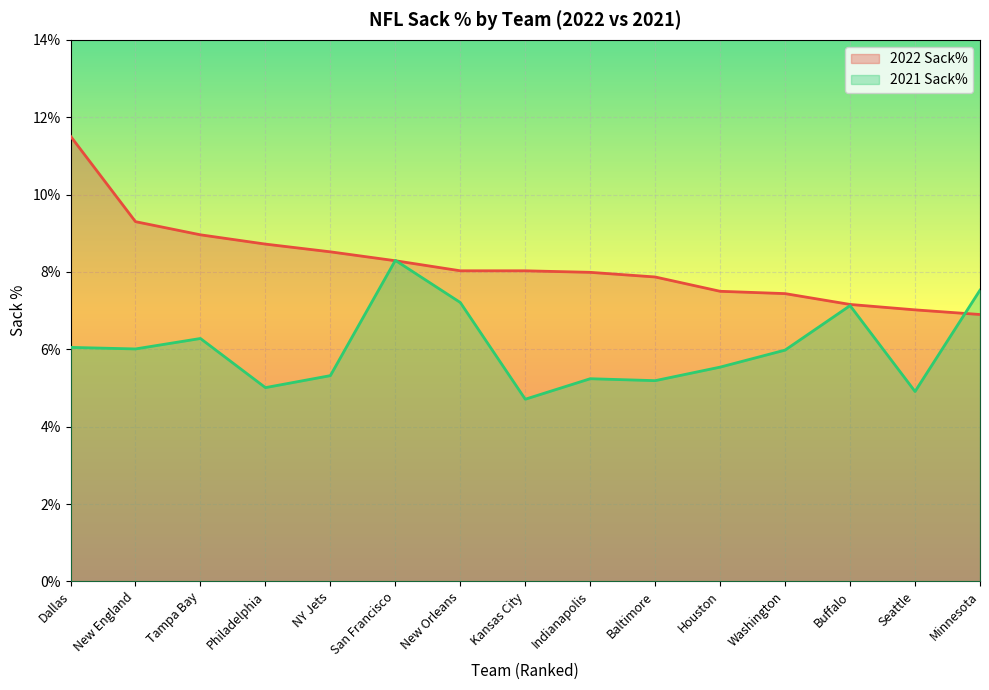

What is the approximate value of 2022 Sack% at Tampa Bay?

9.0